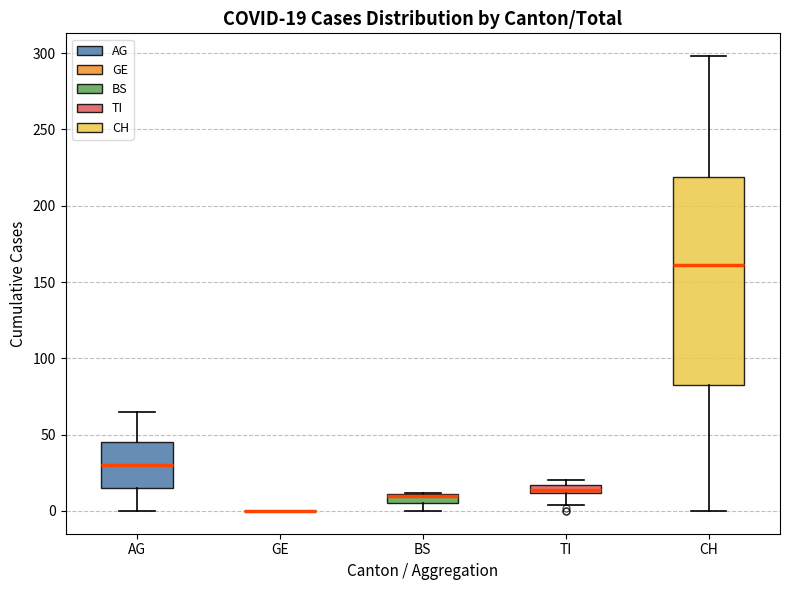

Which box is the tallest, from its lower edge to its upper edge?

CH